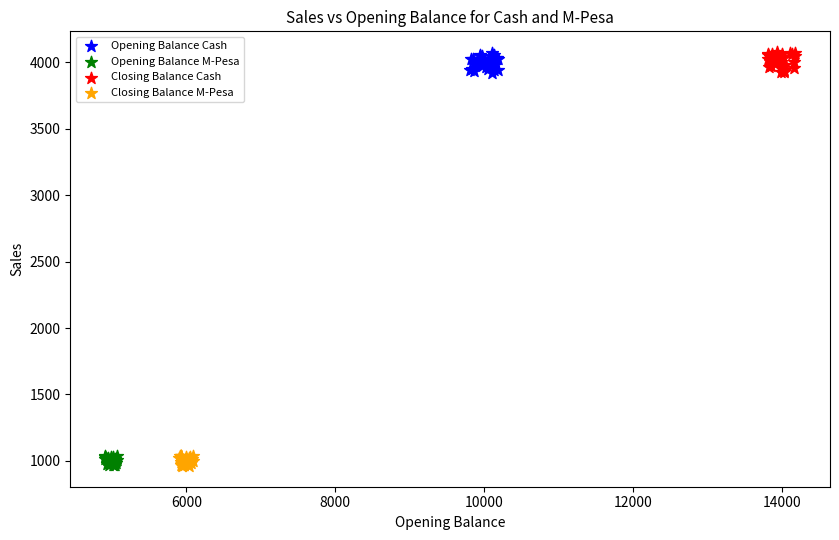

What are all the series names shown in the legend?

Opening Balance Cash, Opening Balance M-Pesa, Closing Balance Cash, Closing Balance M-Pesa